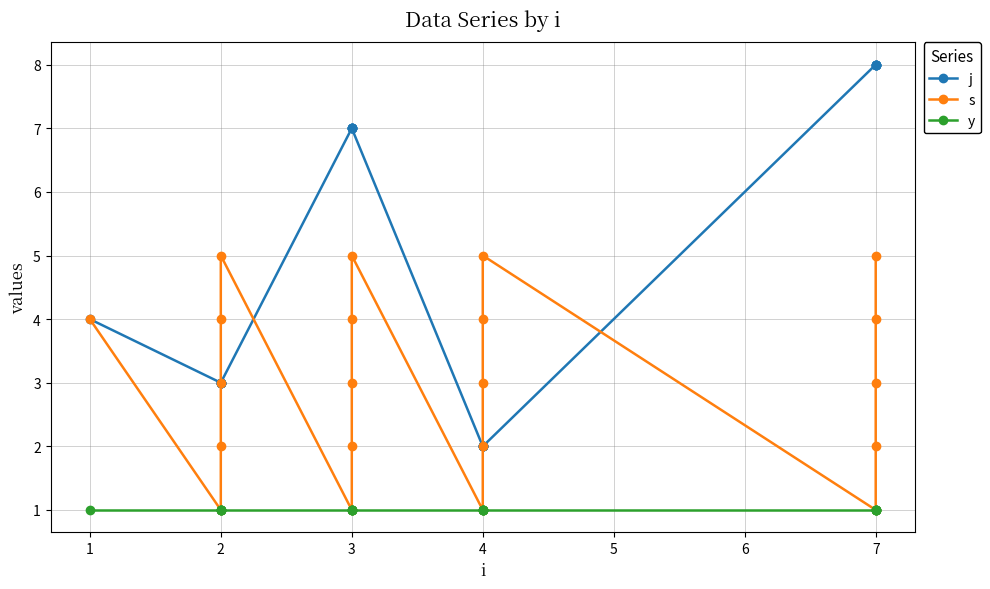

Rank the series by their maximum value, from highest to lowest.

j, s, y